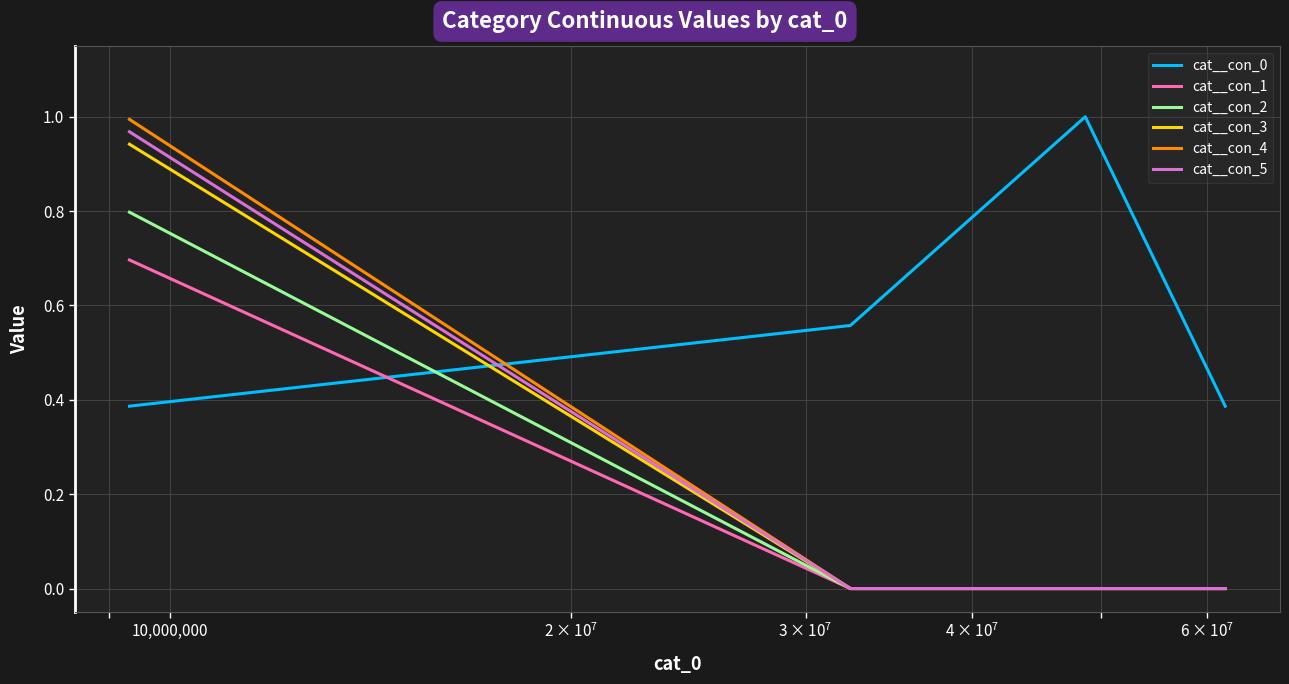

Which series has the largest total across all categories?

cat__con_0